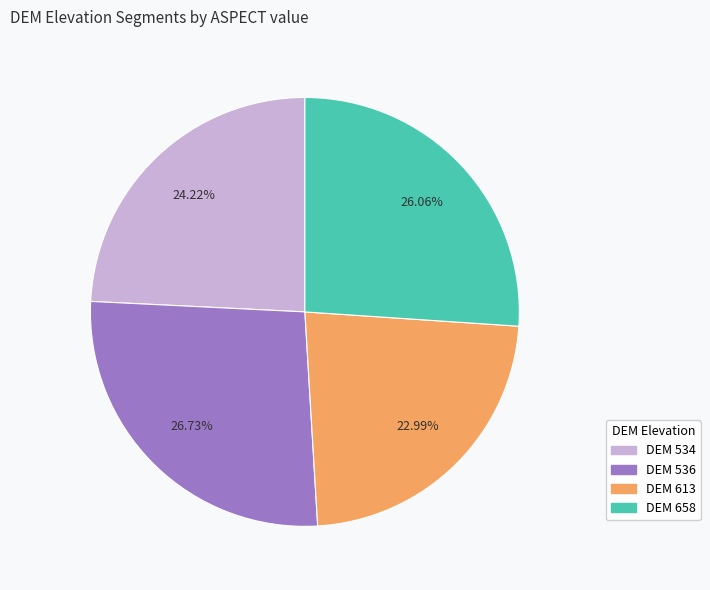

Is there a majority slice in this chart?

No